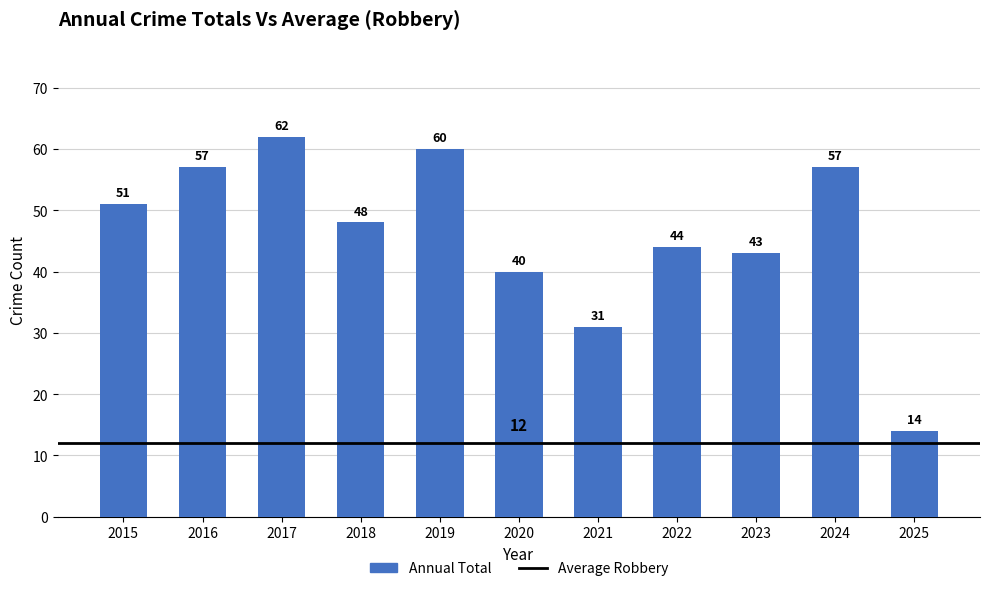

What is the approximate value at 2023?

43